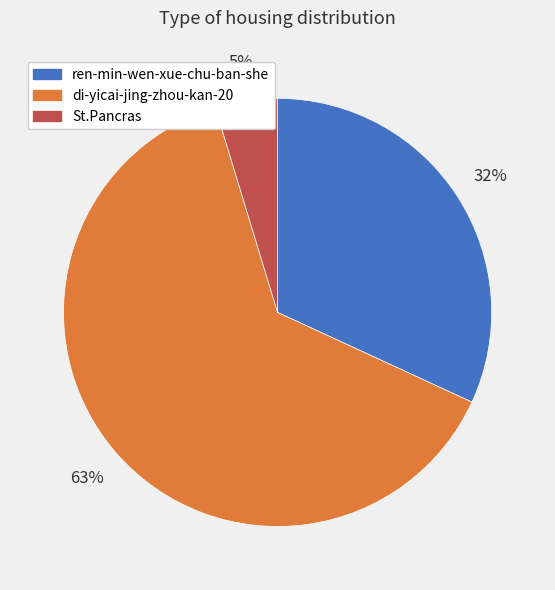

How many segments does this pie chart have?

3